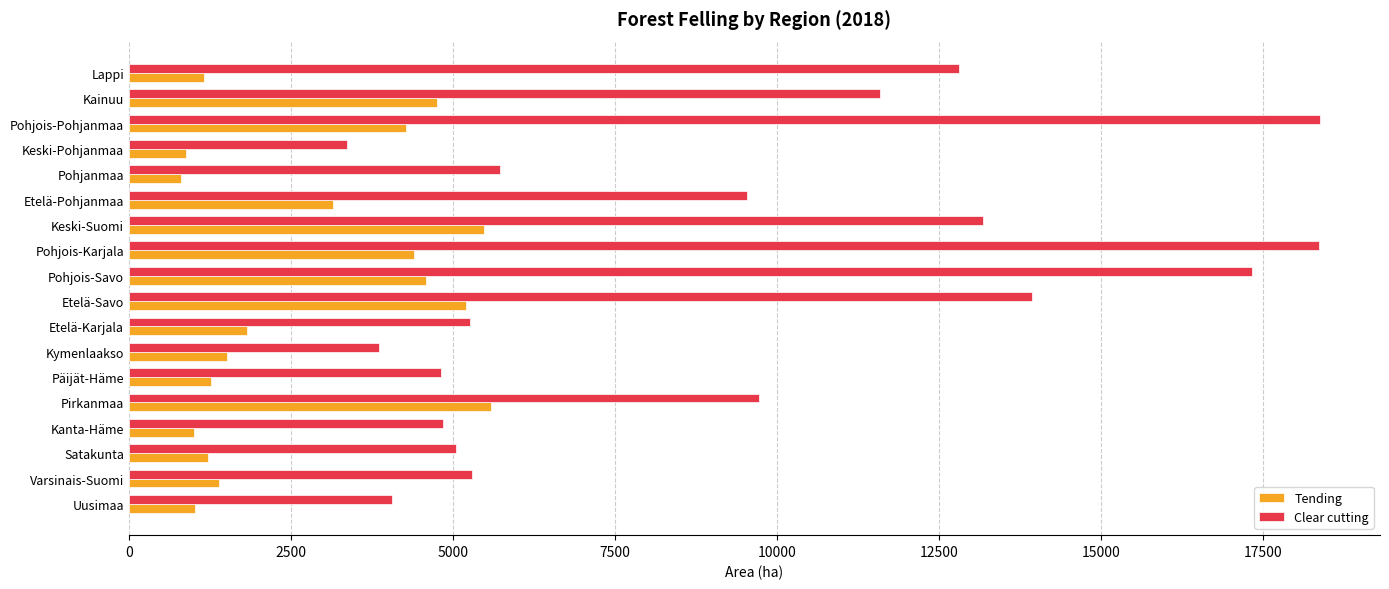

What is the sum of all Tending values?

49476